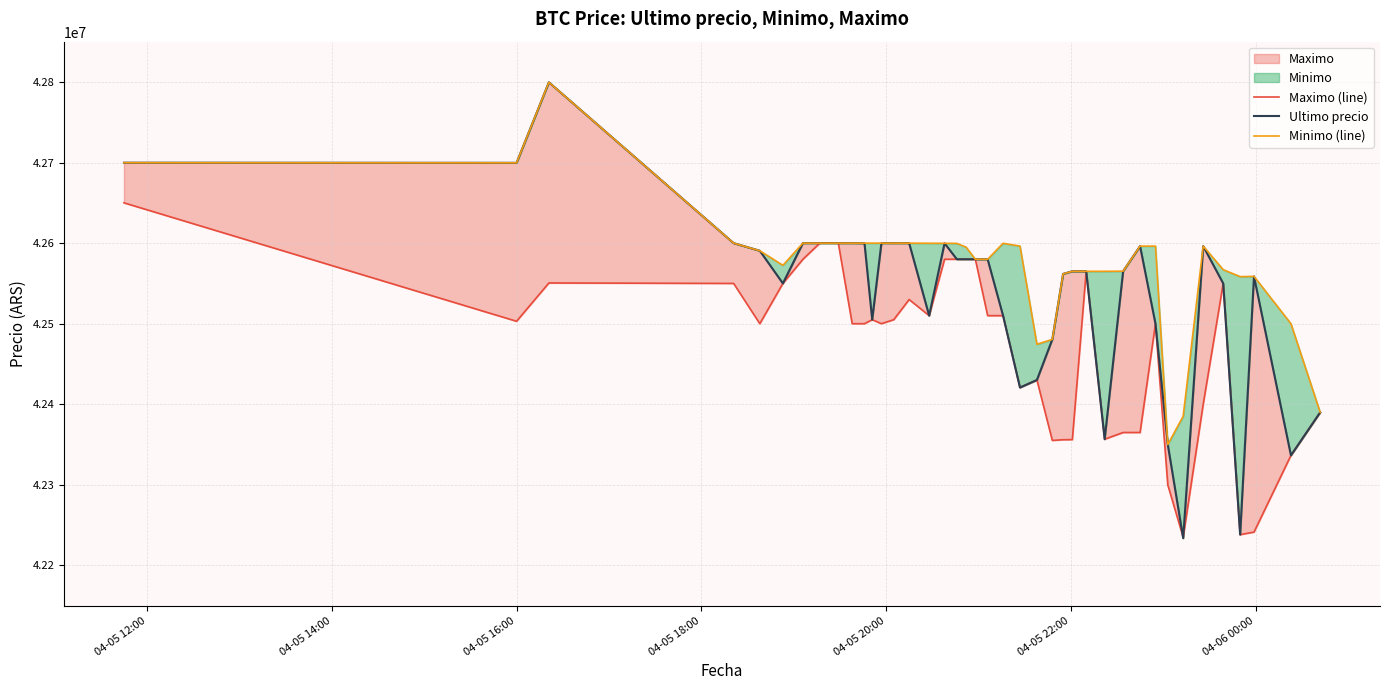

What is the difference between the maximum and minimum values in the Ultimo precio series?

565752.0